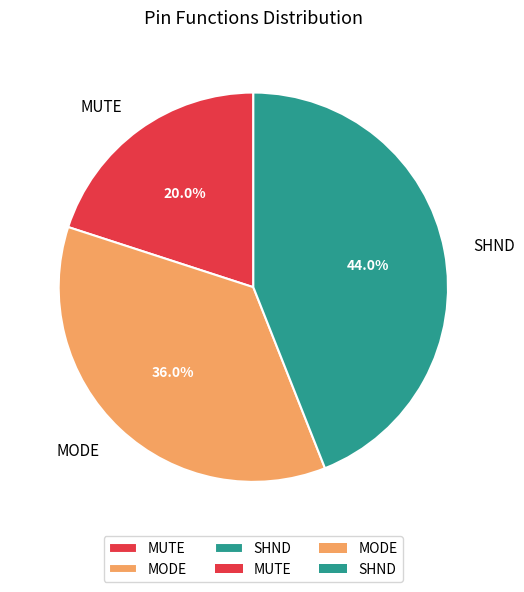

To the nearest percent, what percentage of the pie is MODE?

36%